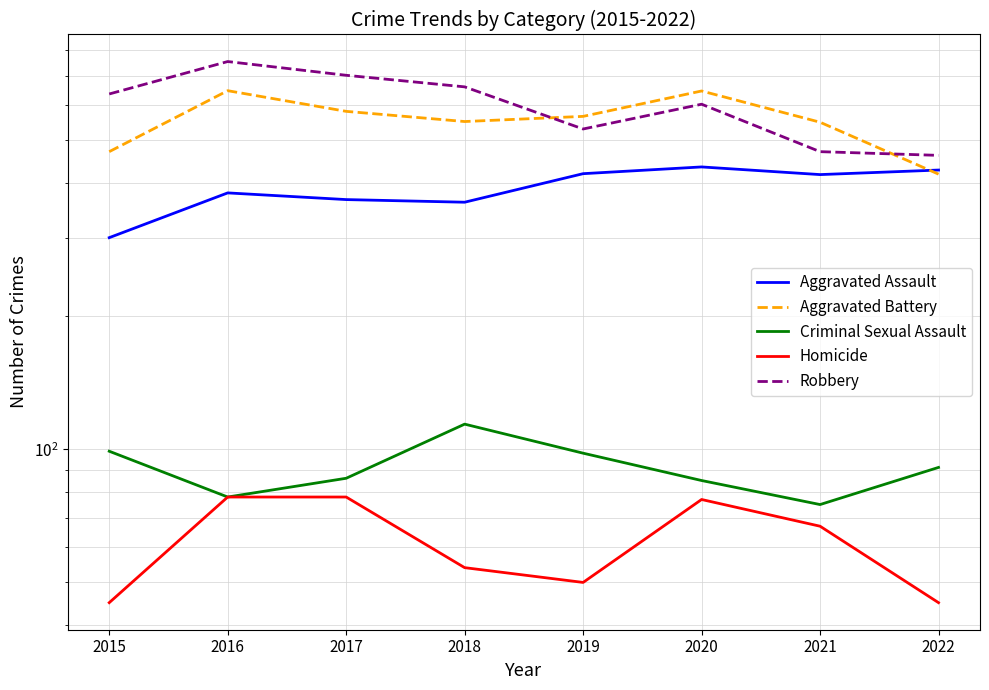

Count the number of data series in this chart.

5